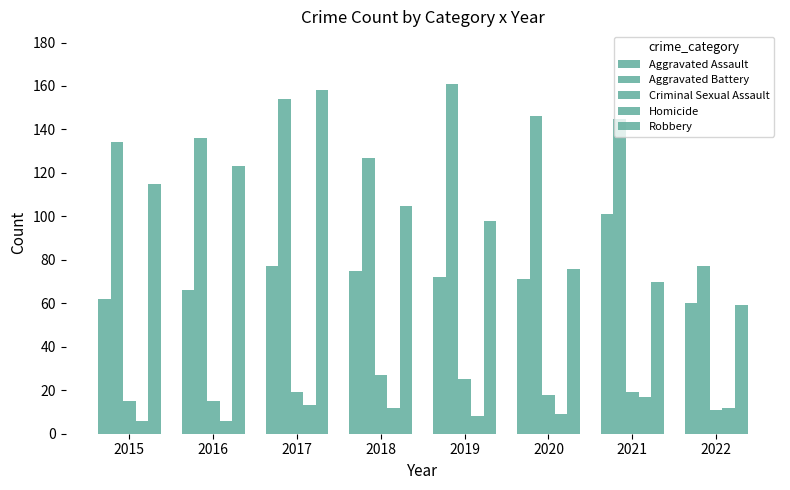

How many distinct data groups are displayed?

5